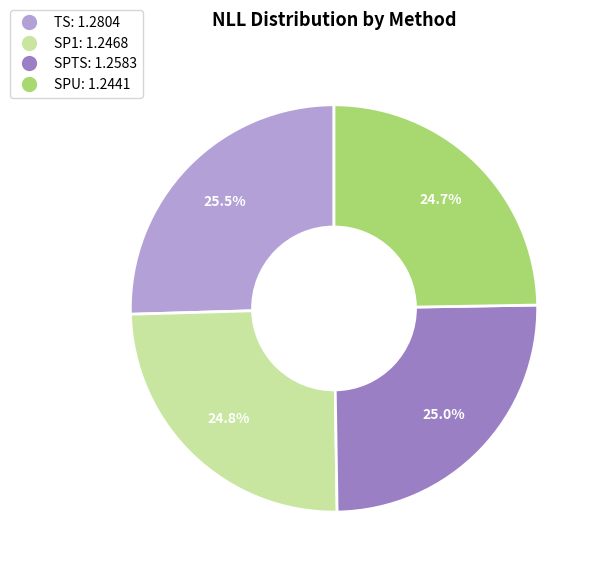

What is the total percentage of TS and SPU?

50.2%